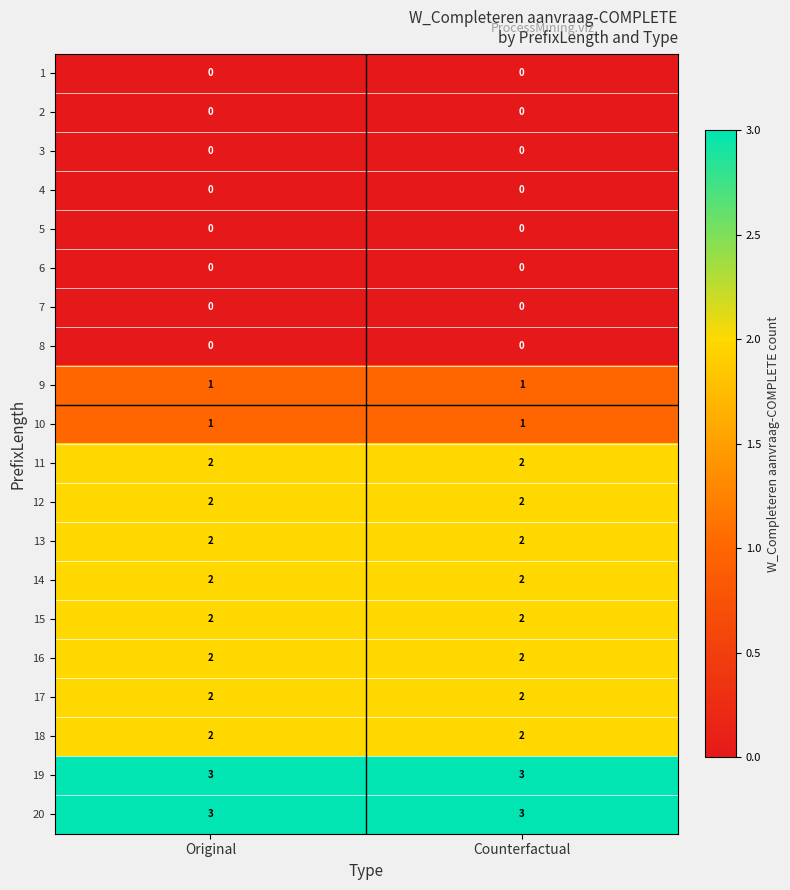

What is the maximum value shown in the chart?

3